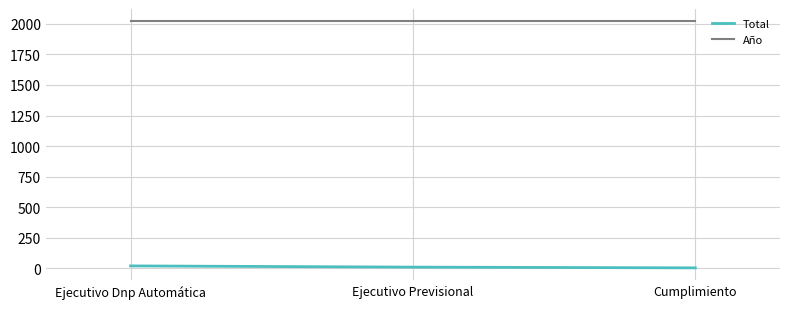

How many Total values are between 3 and 19?

3